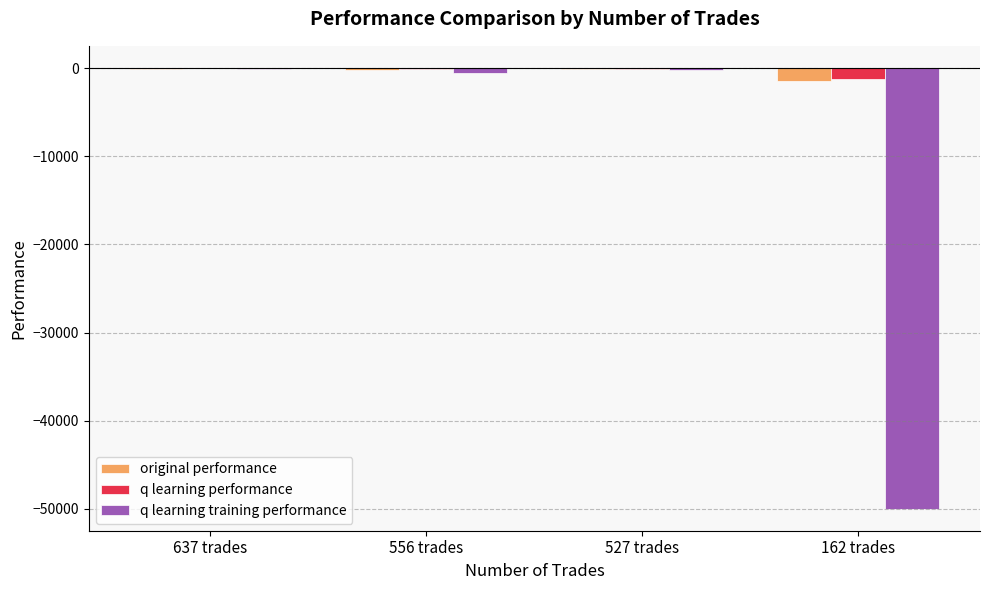

Which series changed the most between 637 trades and 162 trades?

q learning training performance